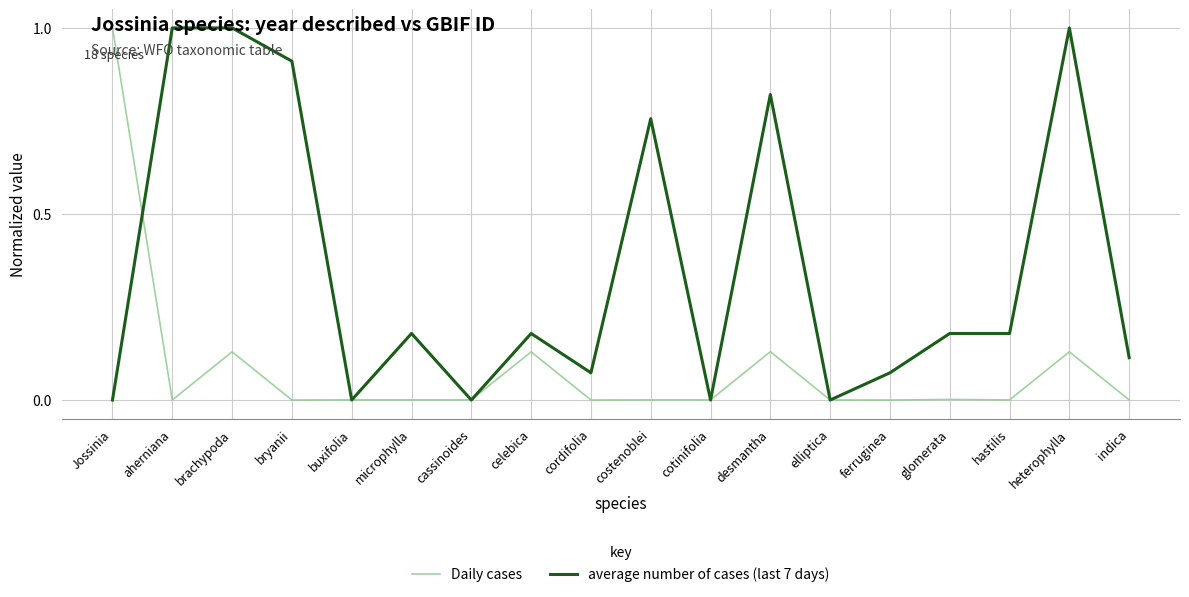

What position from the left is cordifolia?

9